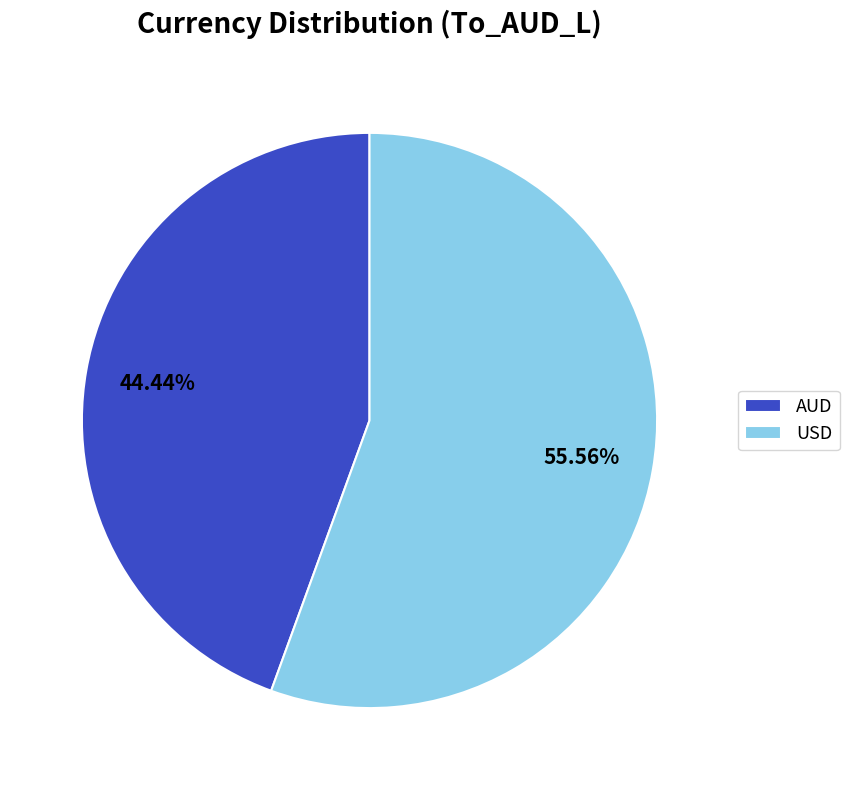

Do USD and AUD together represent more than half of the pie?

Yes